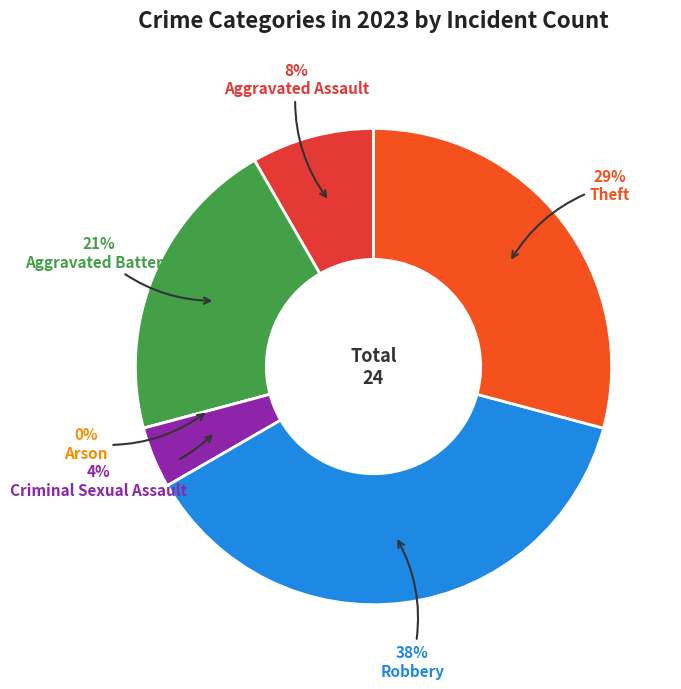

How many slices are in this pie chart?

6